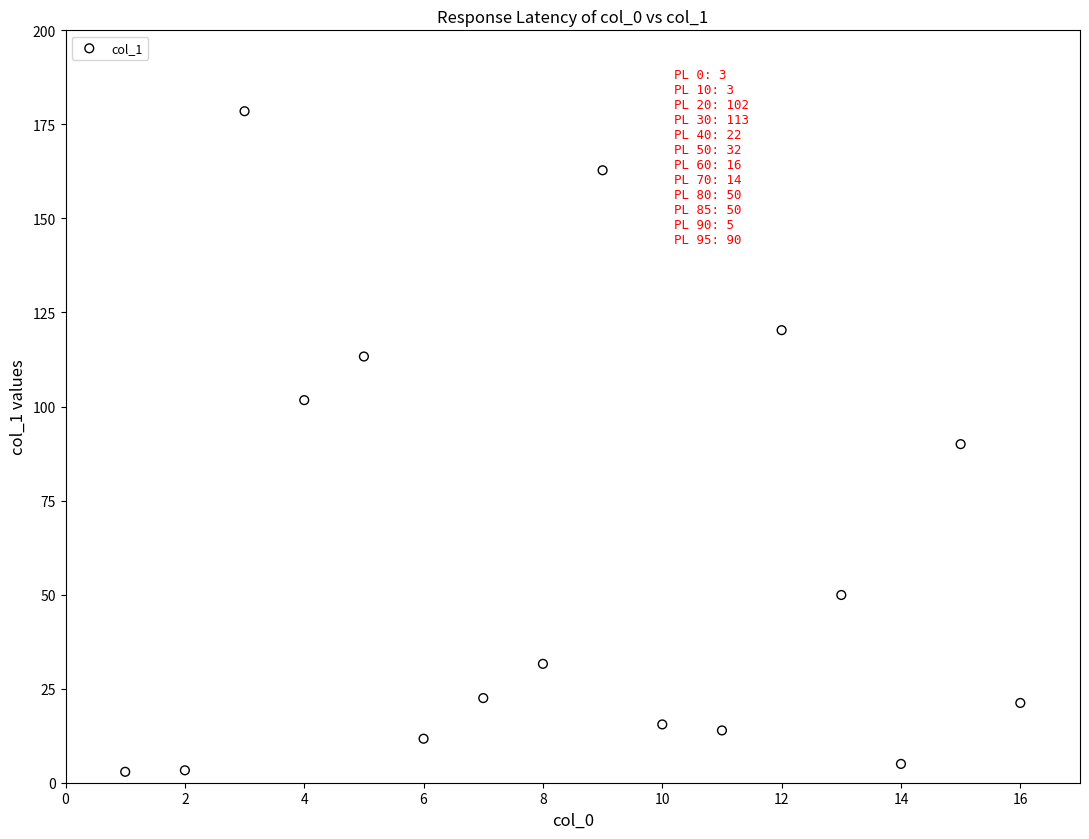

What is the range of X values (max minus min)?

15.0